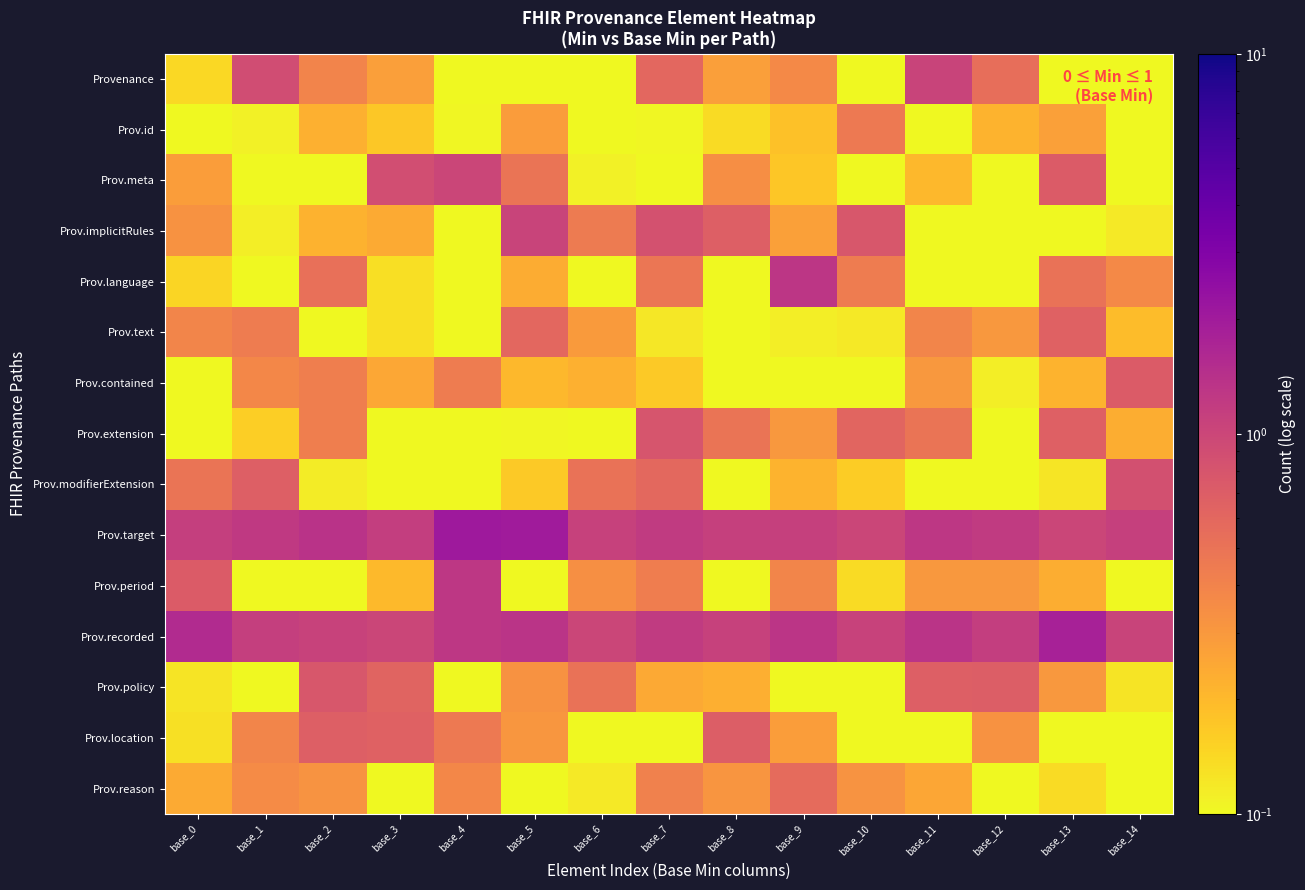

At which category is the sum across all series the highest?

base_4